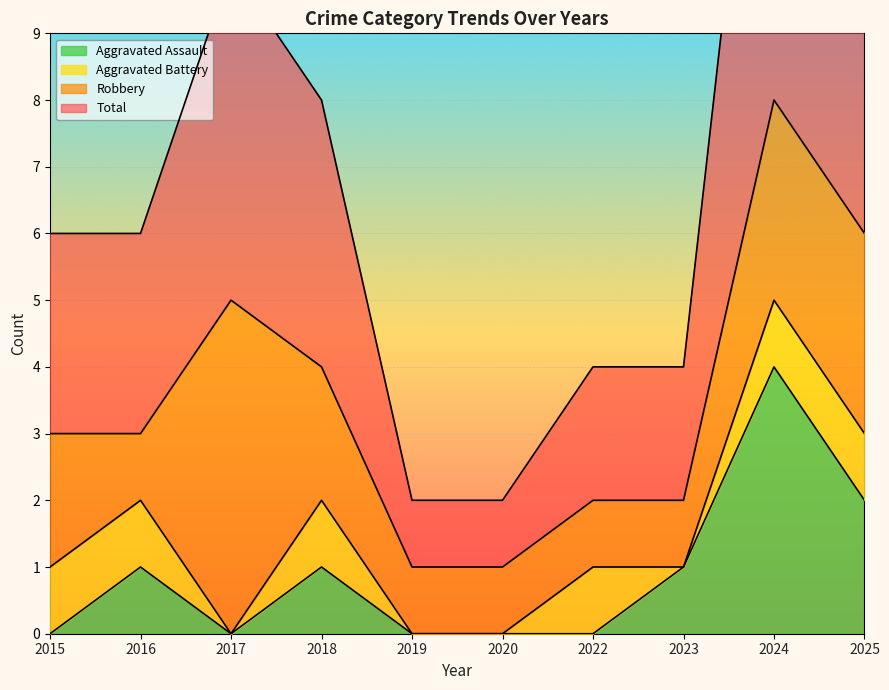

The value of Aggravated Assault at 2023 is 1. True or false?

True